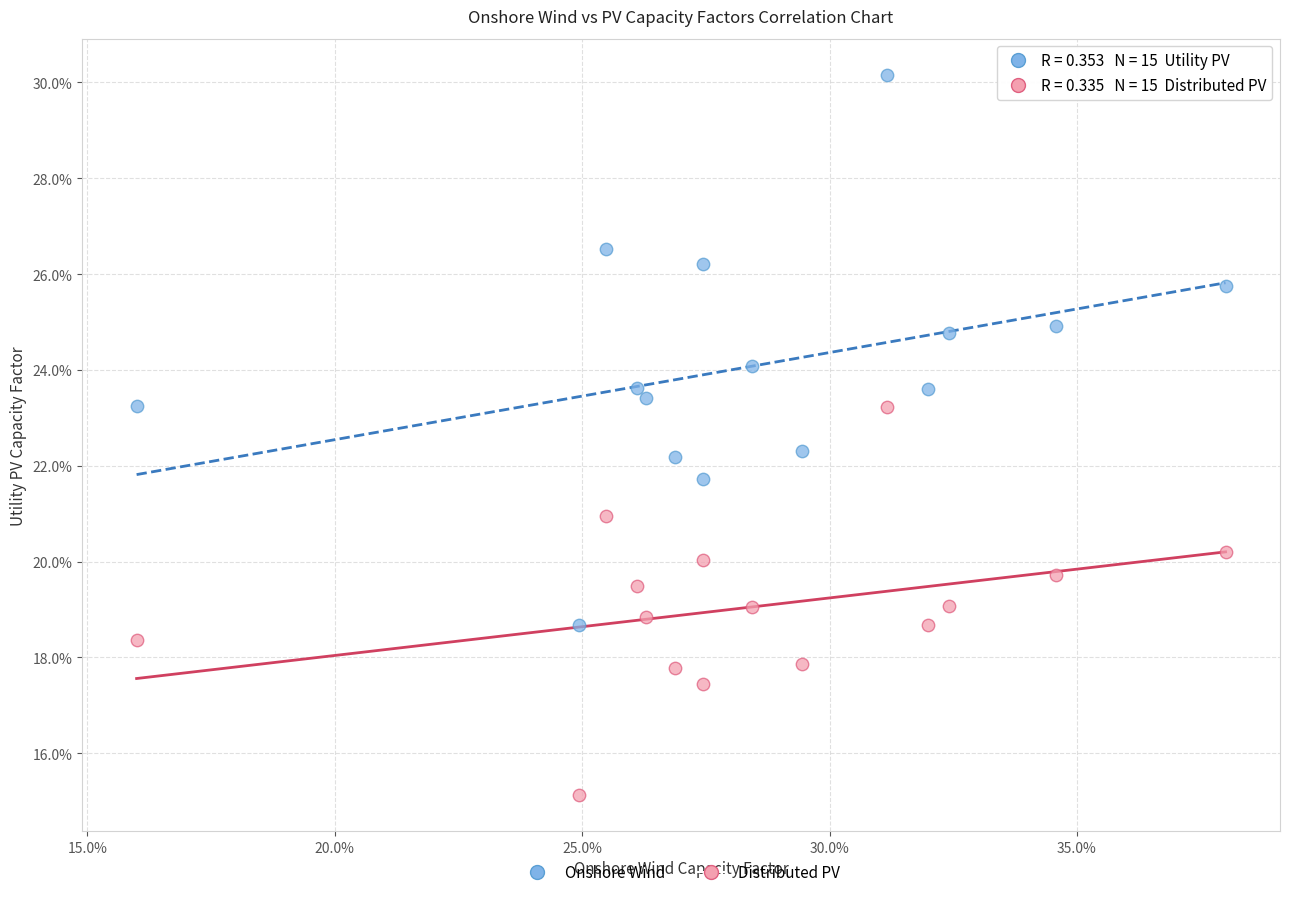

Which series contains the highest Y value?

Onshore Wind